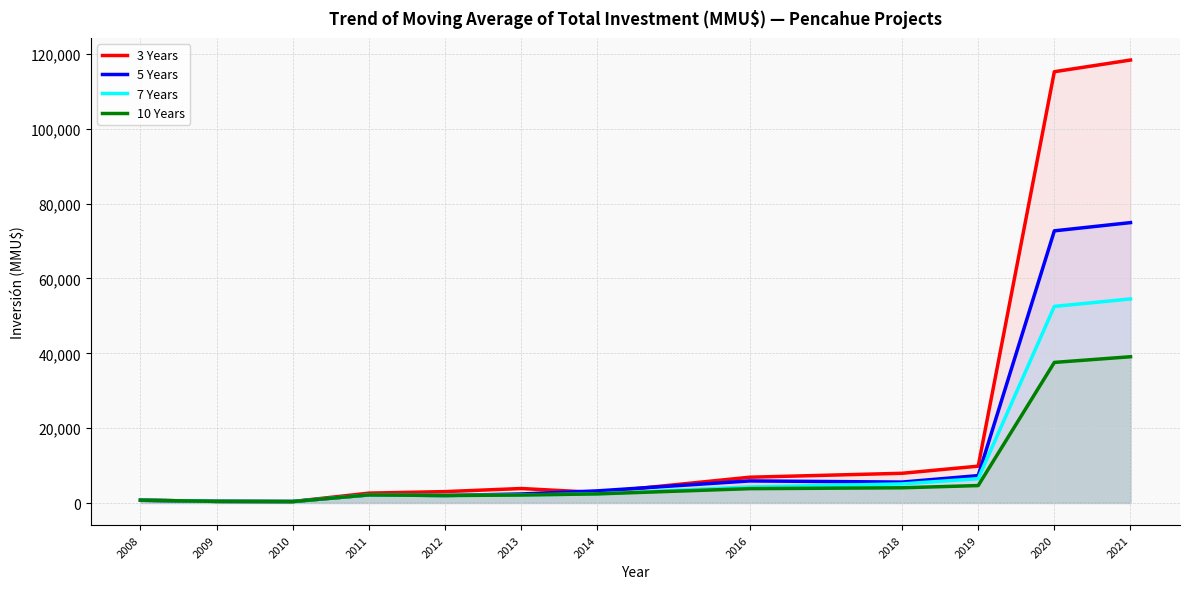

What is the value of the 3 Years point at the 2nd from the left?

436.0